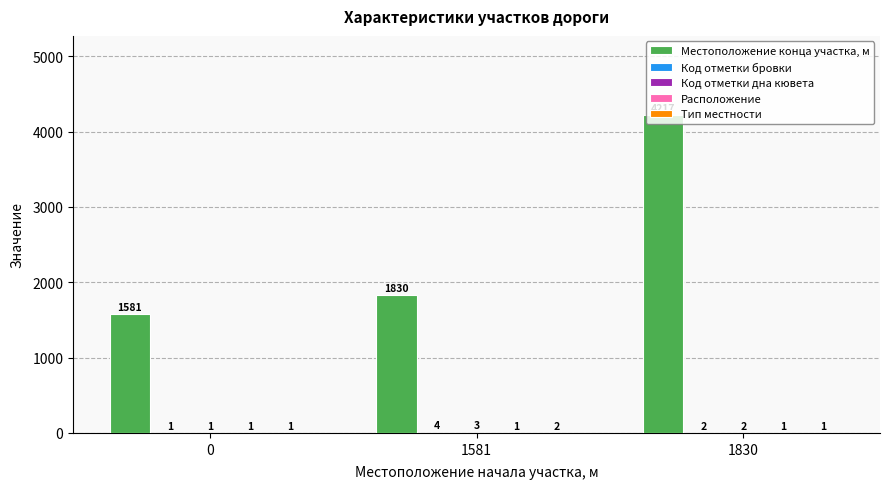

How many groups of bars are there?

3